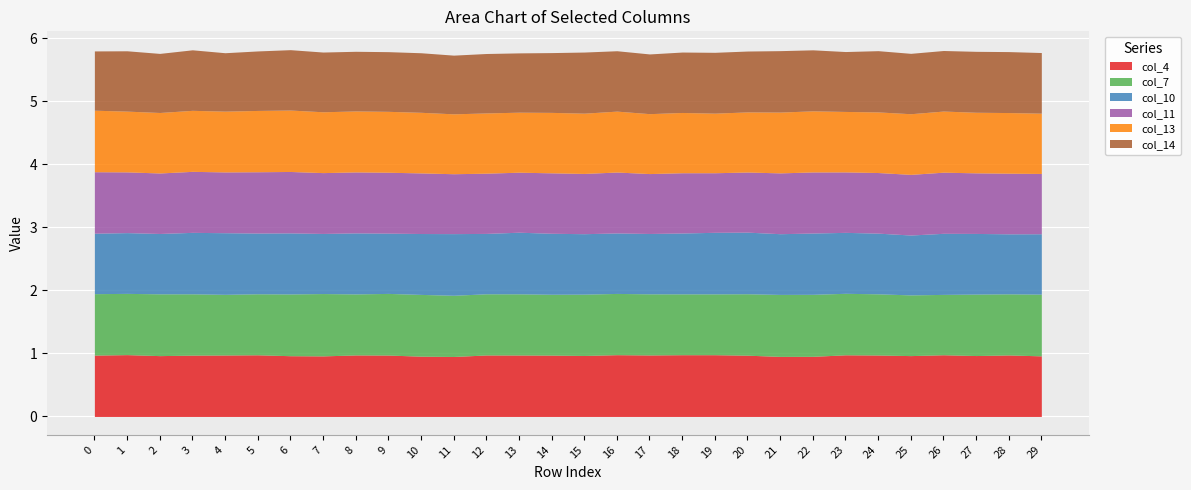

What is the highest value of the col_11 series?

1.0